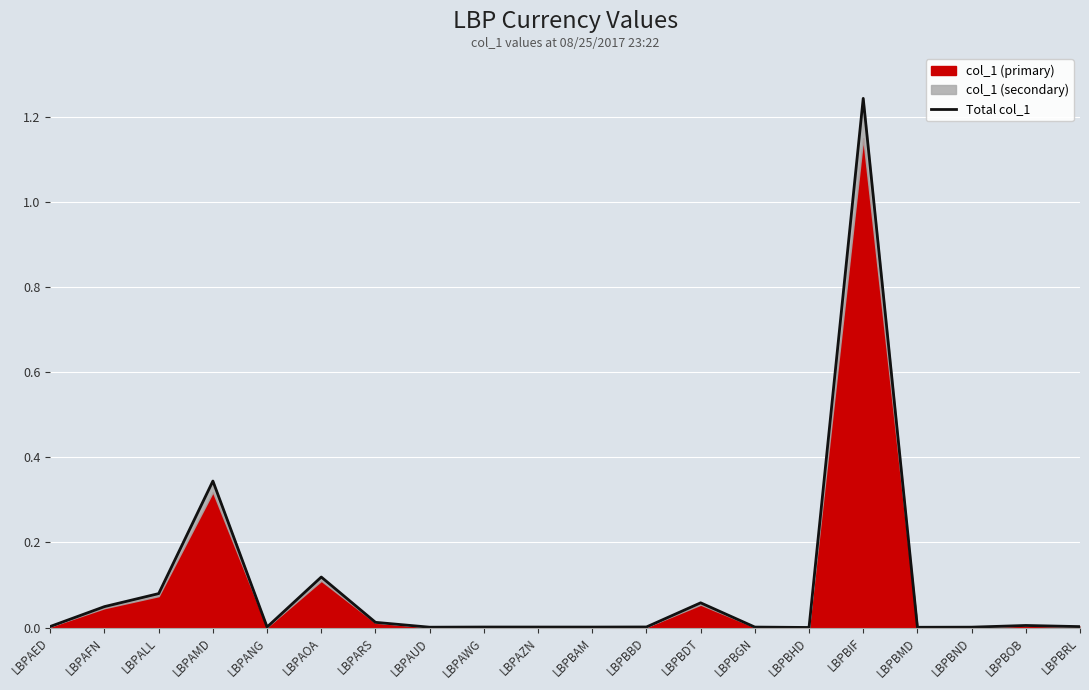

True or false: the data shows 0.0 at LBPBGN.

True